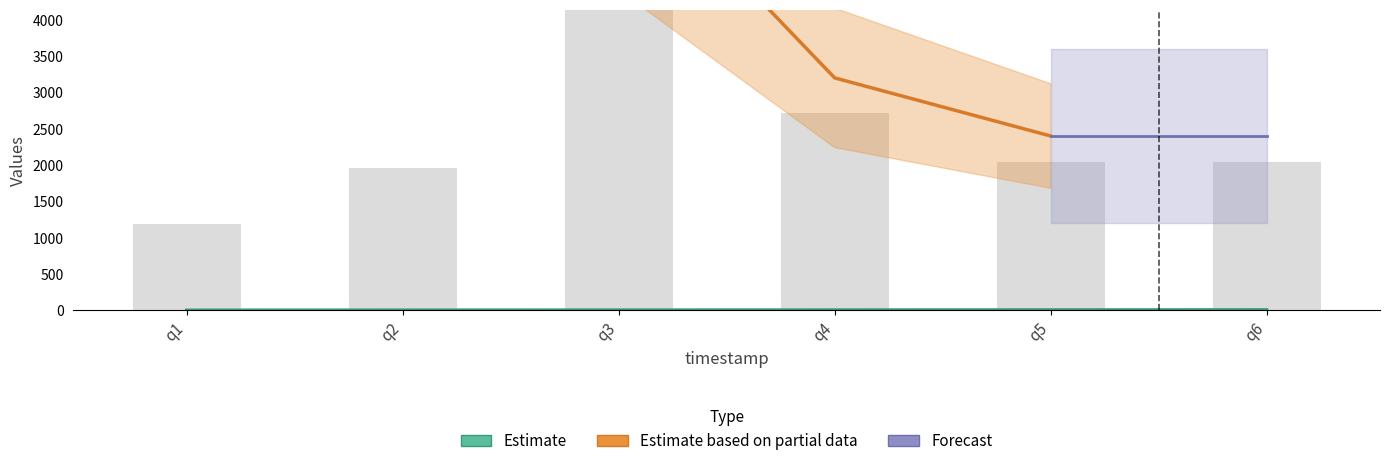

How many data points does each series have?

6